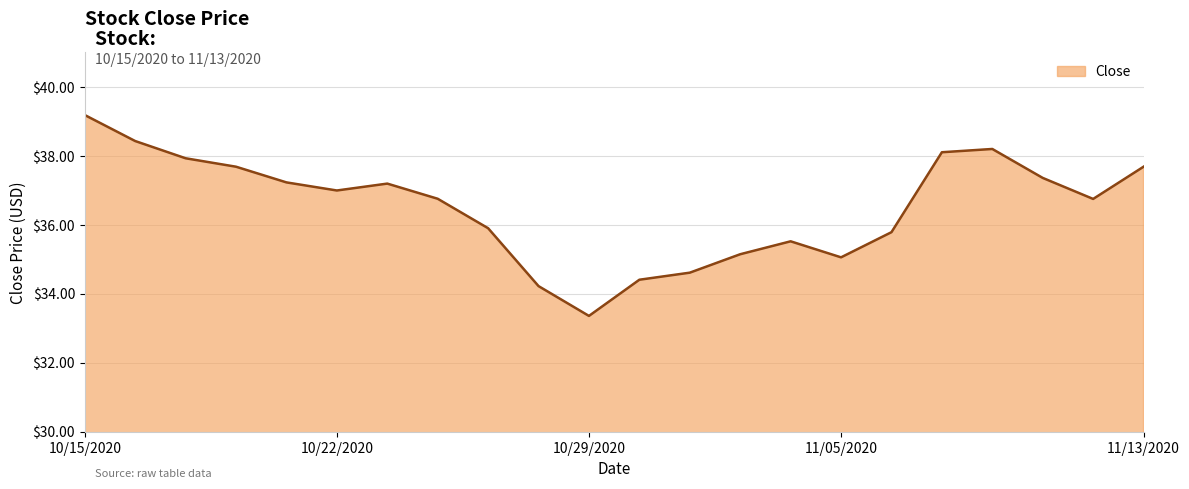

What is the minimum value shown in the chart?

33.4